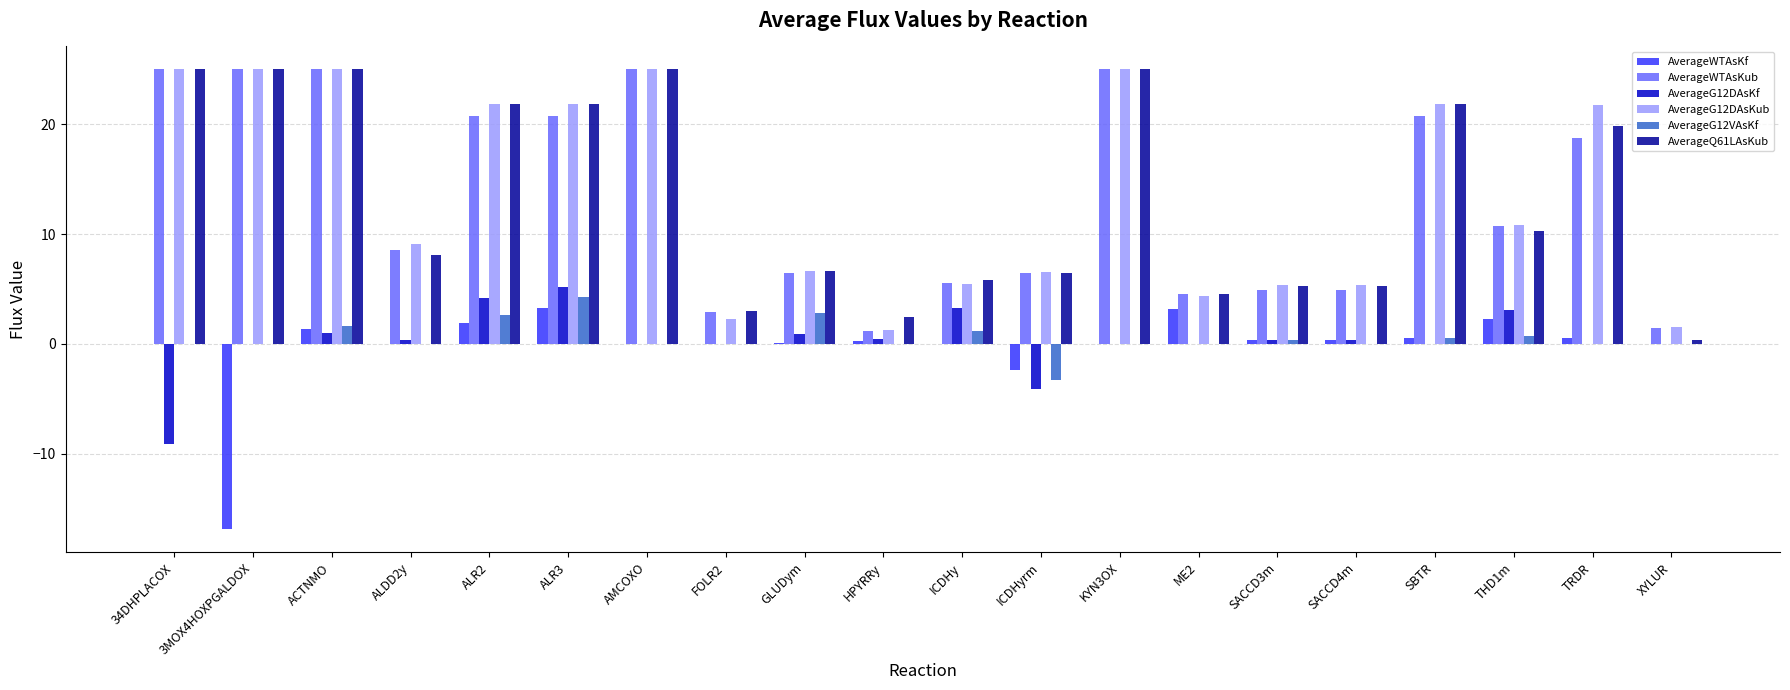

How many categories are shown in the chart?

20